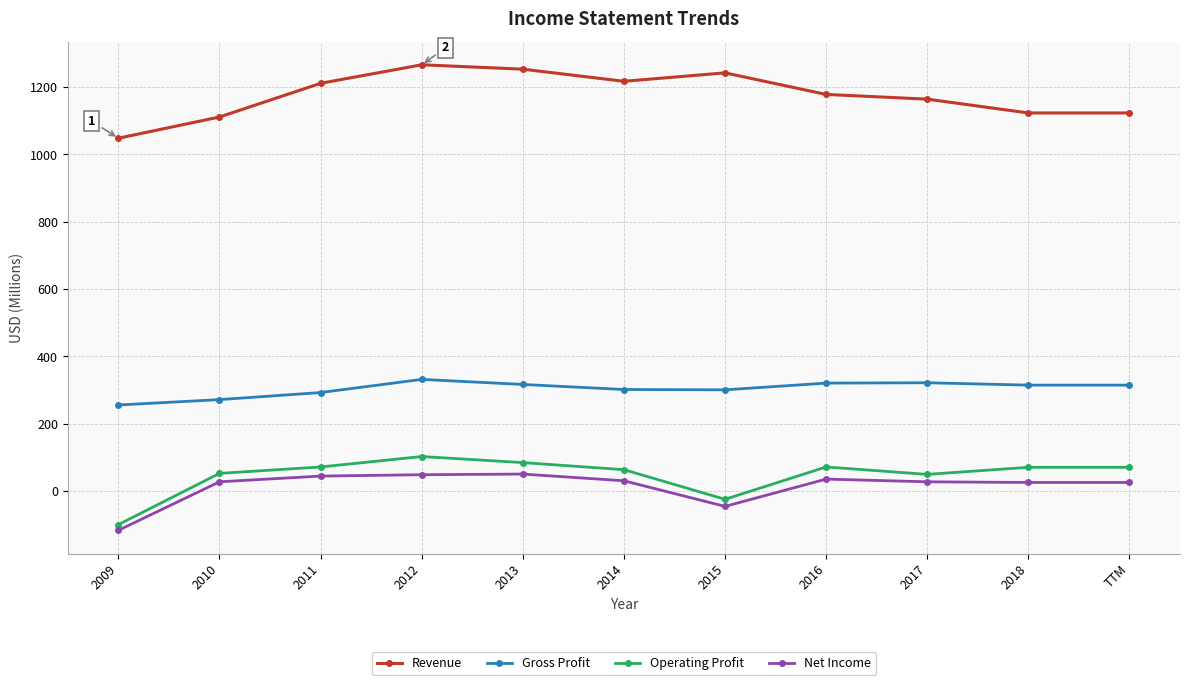

True or false: Revenue has a value of 701 at 2011.

False